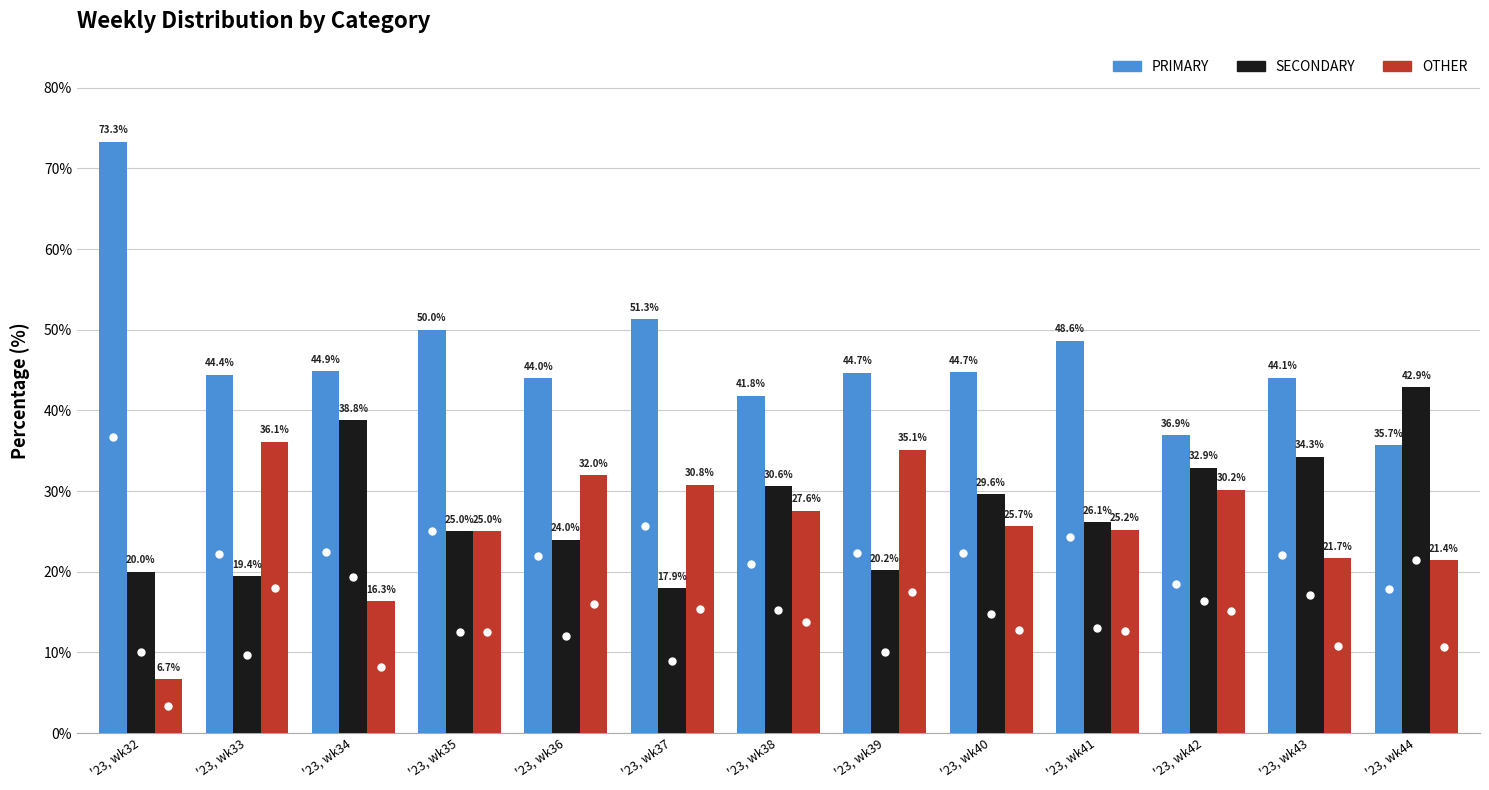

What is the value of the SECONDARY bar at the 1st from the left?

20.0